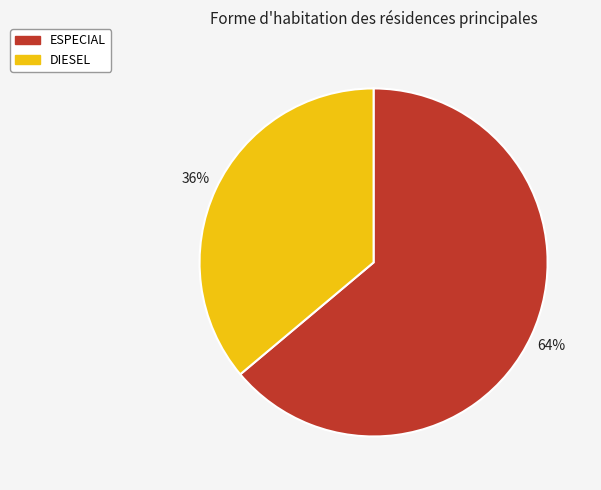

How many slices are in this pie chart?

2